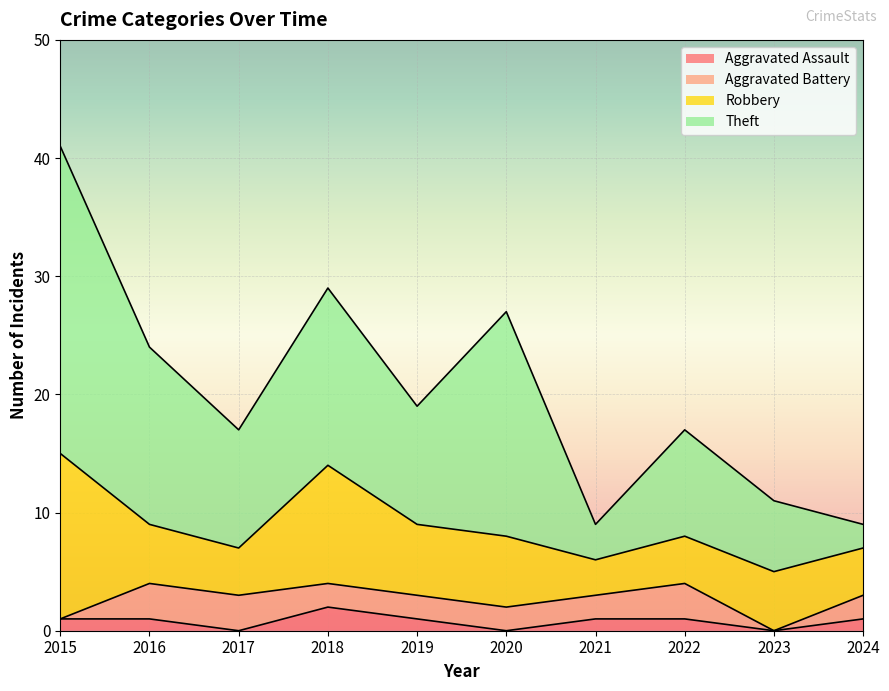

Rank the series by their maximum value, from lowest to highest.

Aggravated Assault, Aggravated Battery, Robbery, Theft